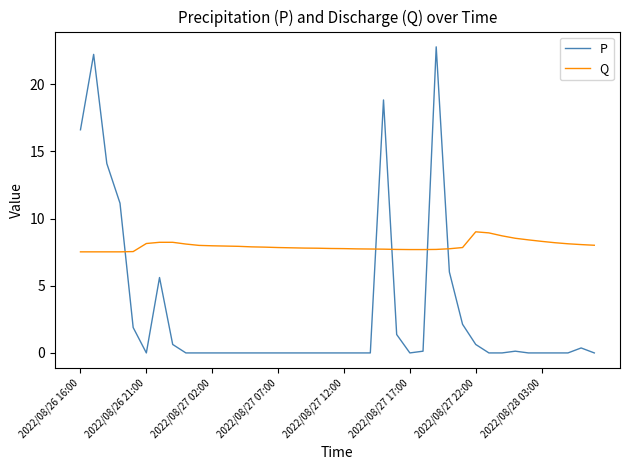

How many lines are shown in the chart?

2